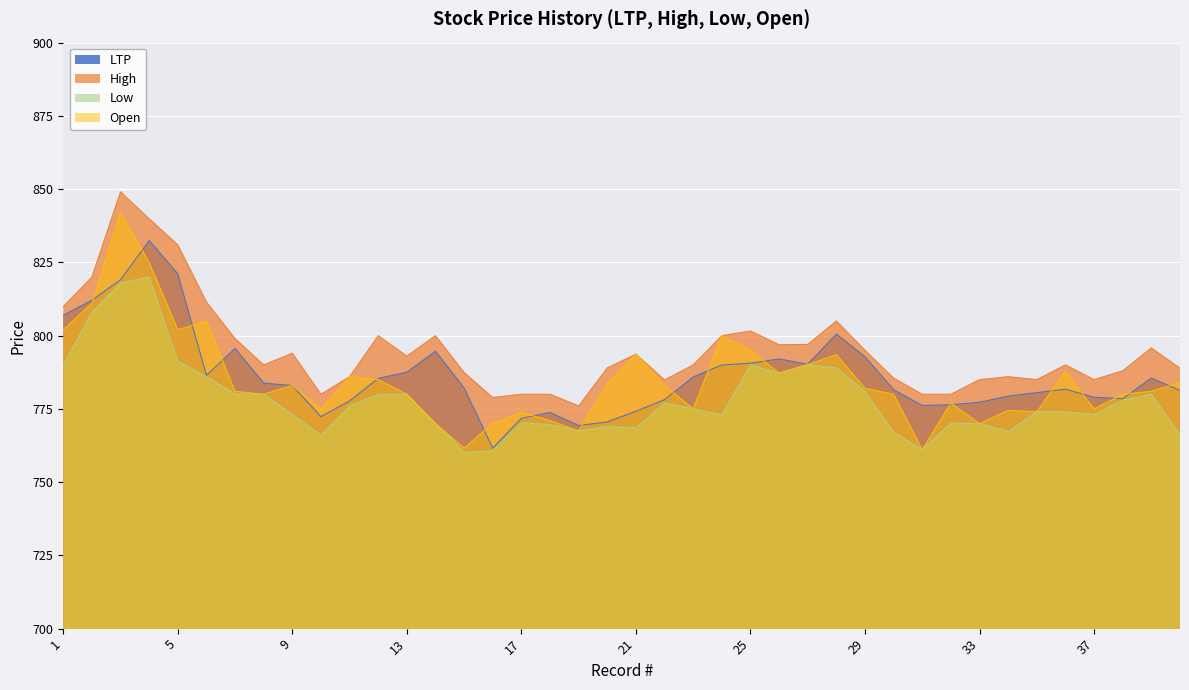

Read the LTP value at 18.

773.8